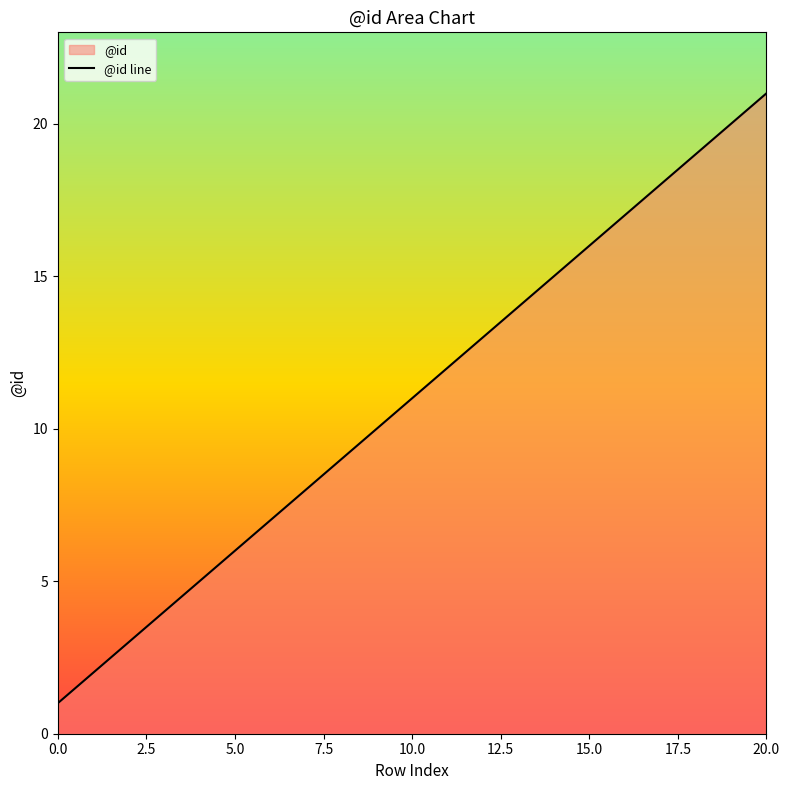

At which label is the value closest to 11?

10.0